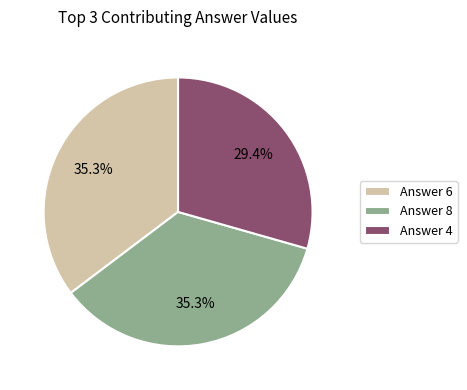

Approximately how many times larger is the value at Answer 4 compared to Answer 6?

0.8